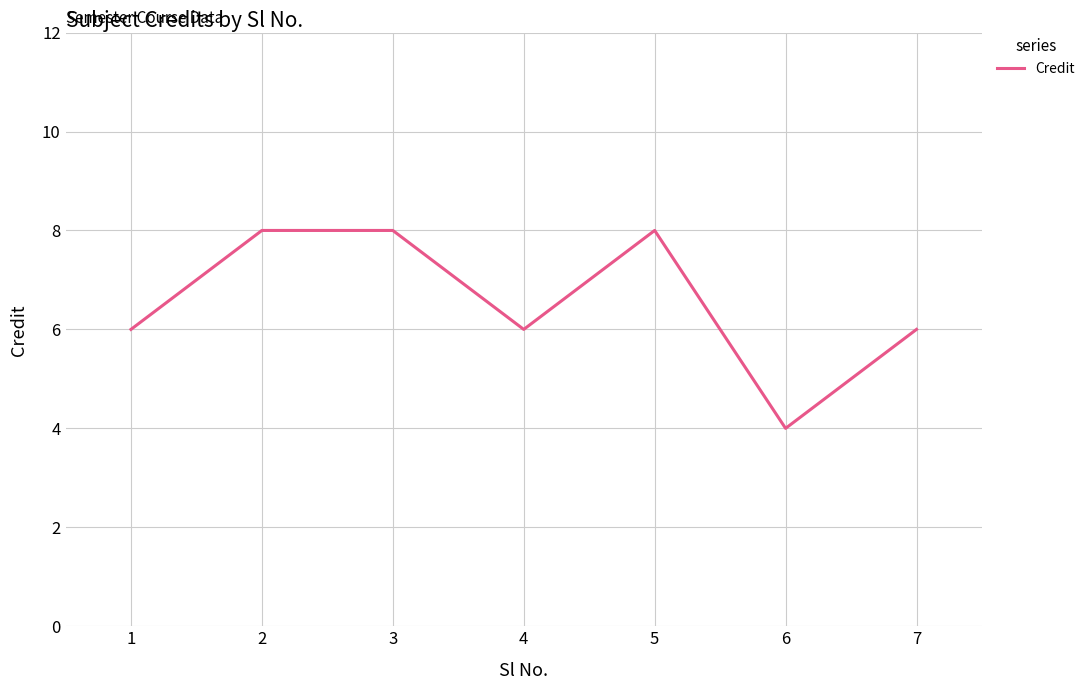

How many lines are shown in the chart?

1